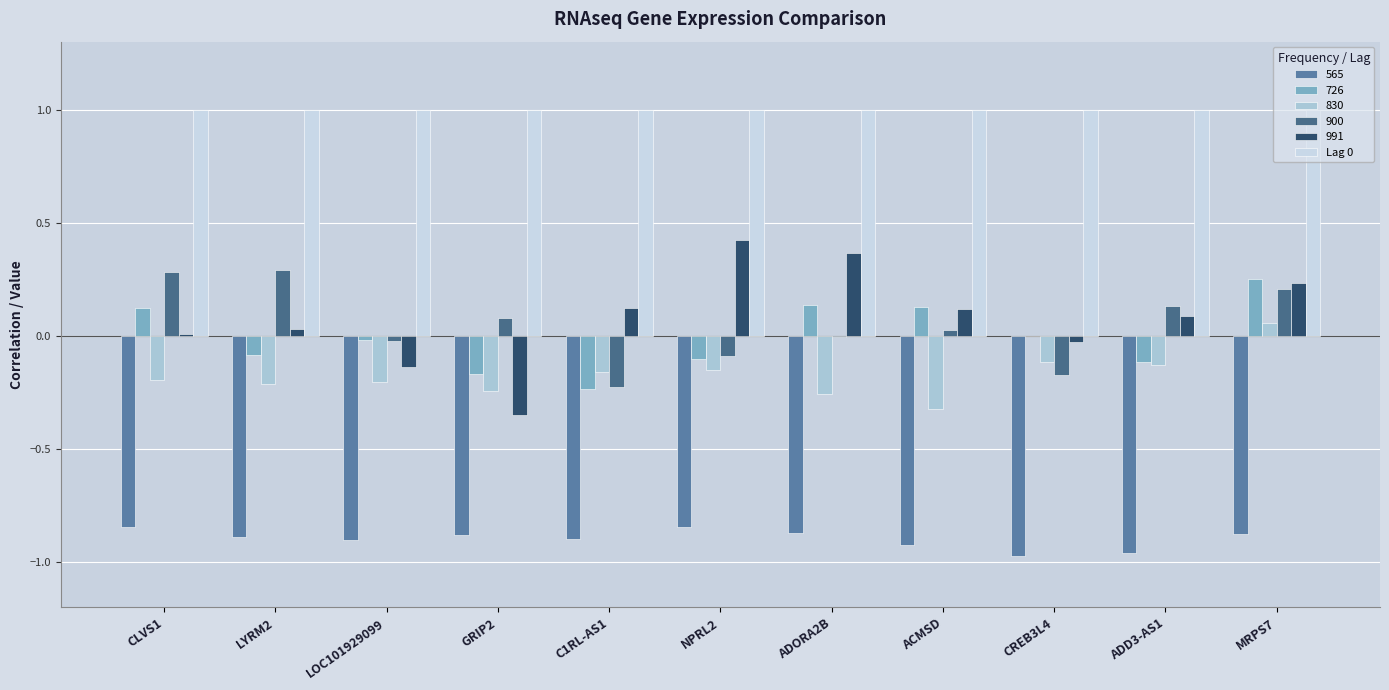

Is the value of 991 at MRPS7 greater than the value of 830 at C1RL-AS1?

Yes